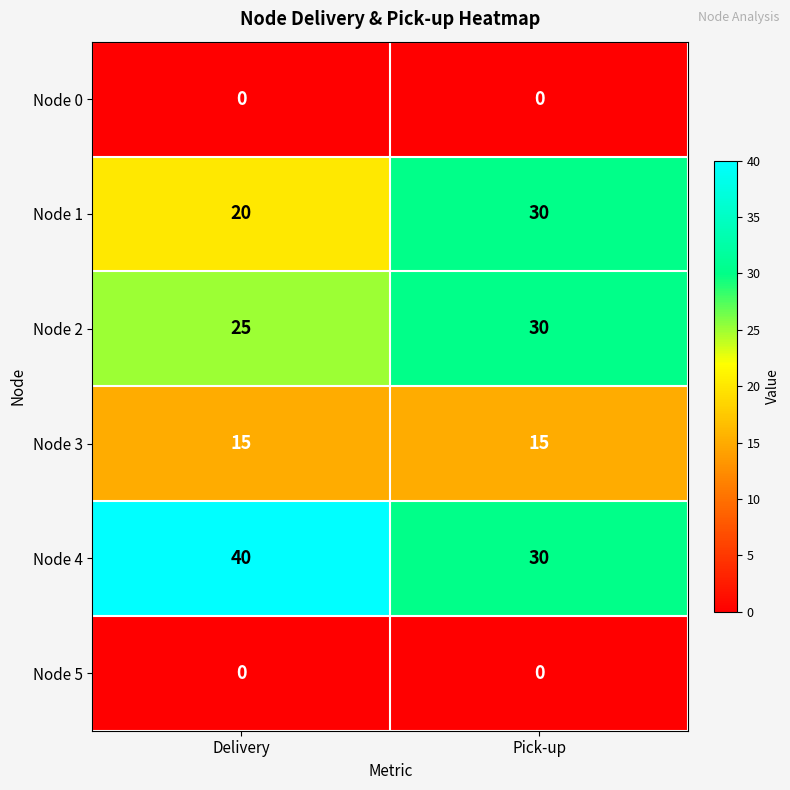

What is the sum of the Node 3 values at Pick-up and Delivery?

30